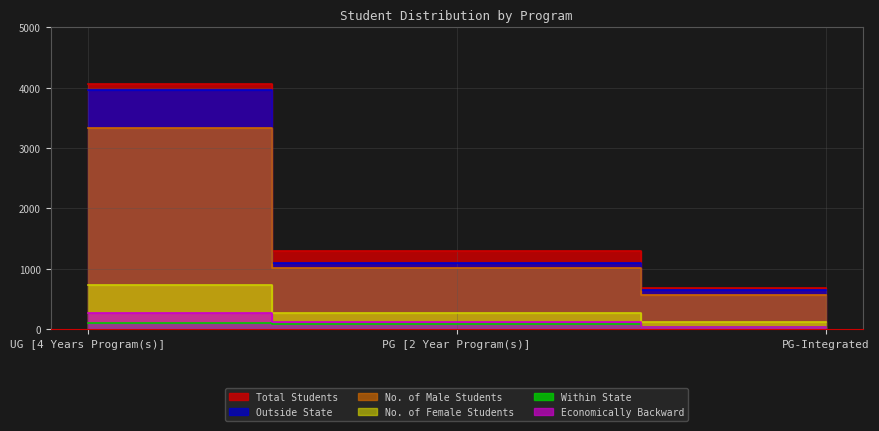

At how many categories does at least one series exceed 2974?

1